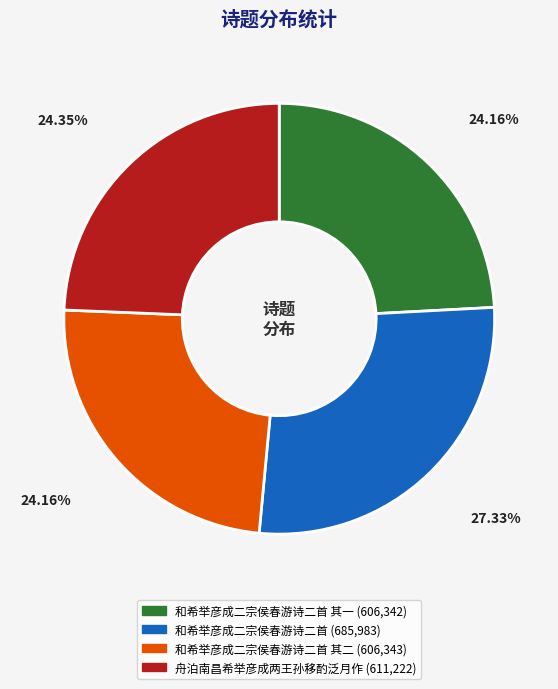

Is there any slice that represents more than half of the pie?

No